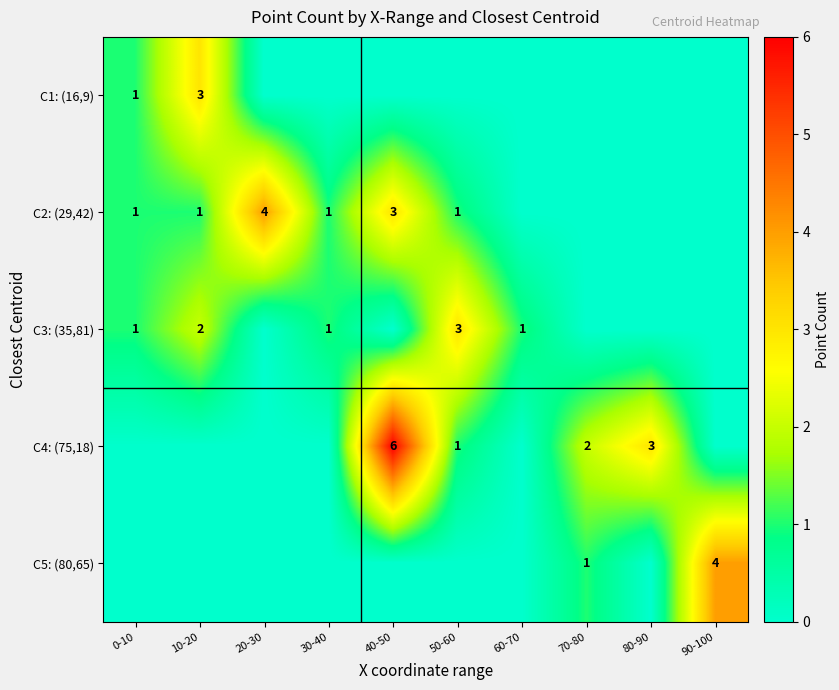

Is the value of C3: (35,81) at 10-20 greater than the value of C2: (29,42) at 10-20?

Yes